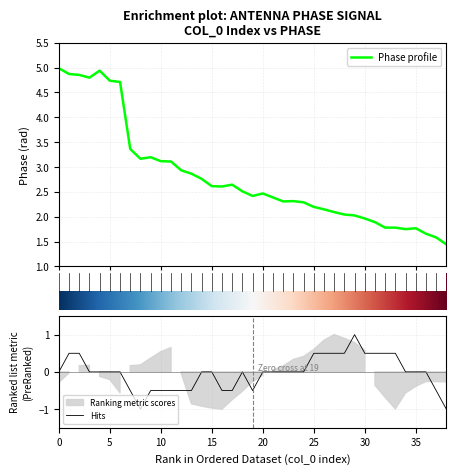

What is the highest value of the Phase profile series?

5.0